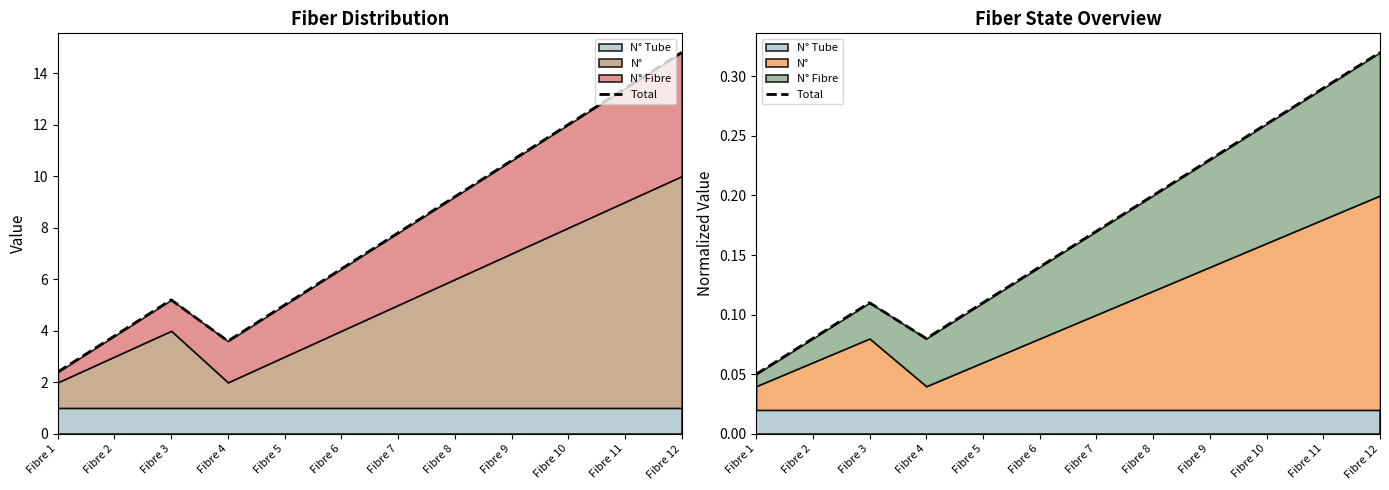

Reading left to right, what are all the values shown in this chart?

0.1	0.1	0.1	0.1	0.1	0.1	0.2	0.2	0.2	0.3	0.3	0.3